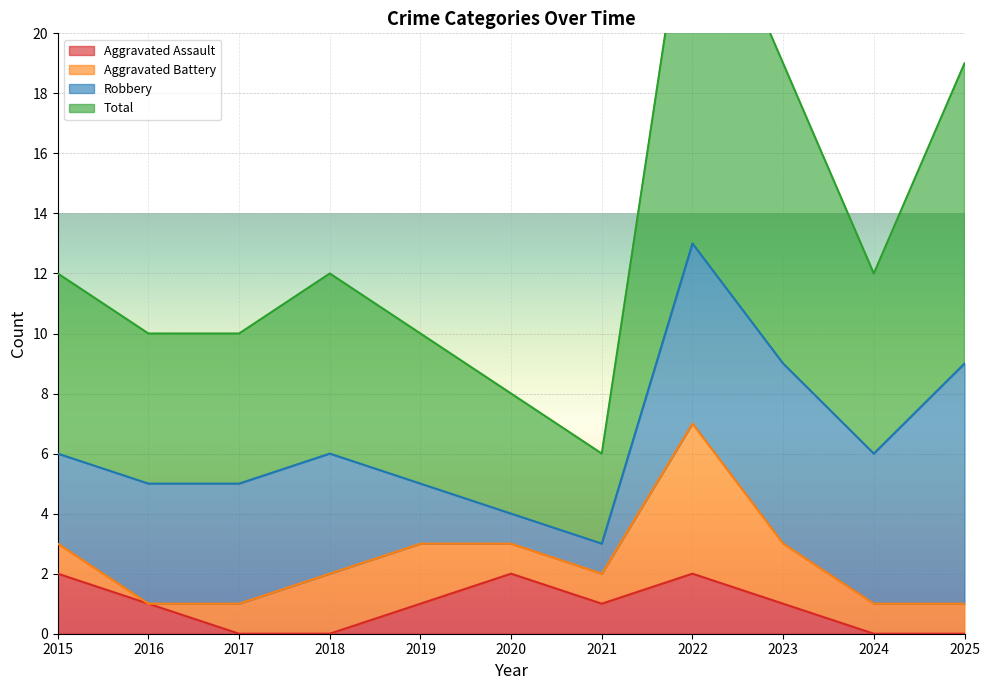

The Total series shows 3 at 2017. True or false?

False